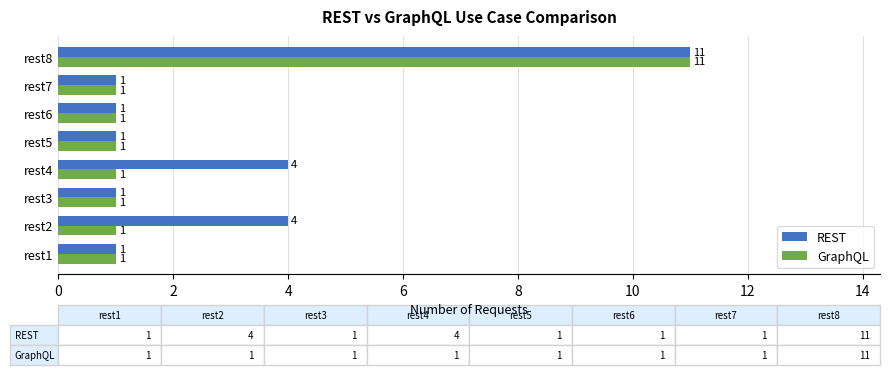

What is the highest value of the REST series?

11